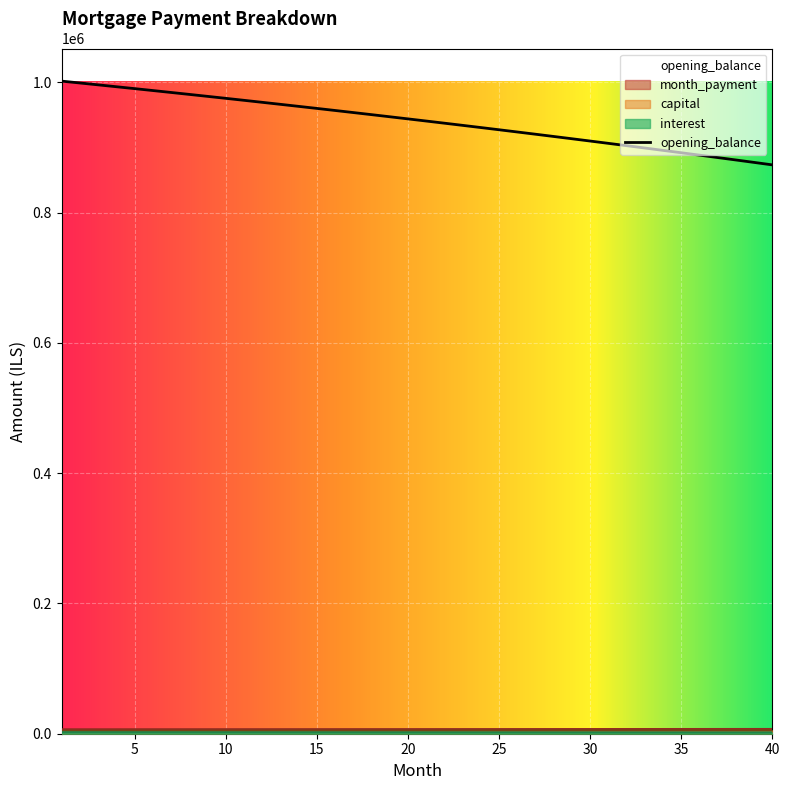

The capital series shows 2156.0 at 26. True or false?

False